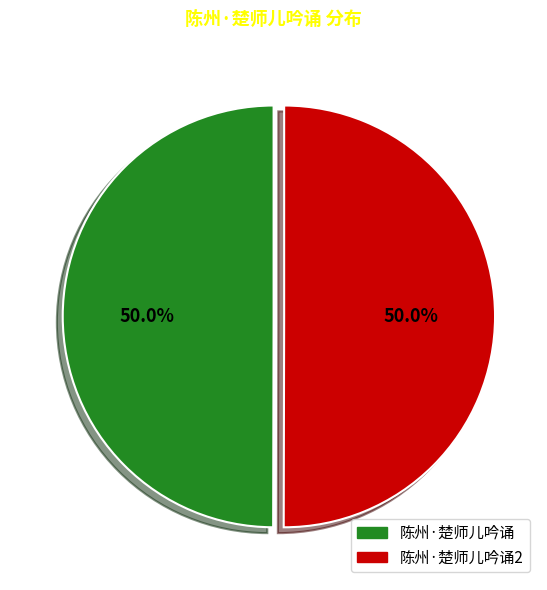

What is the total percentage of 陈州·楚师儿吟诵2 and 陈州·楚师儿吟诵?

100.0%